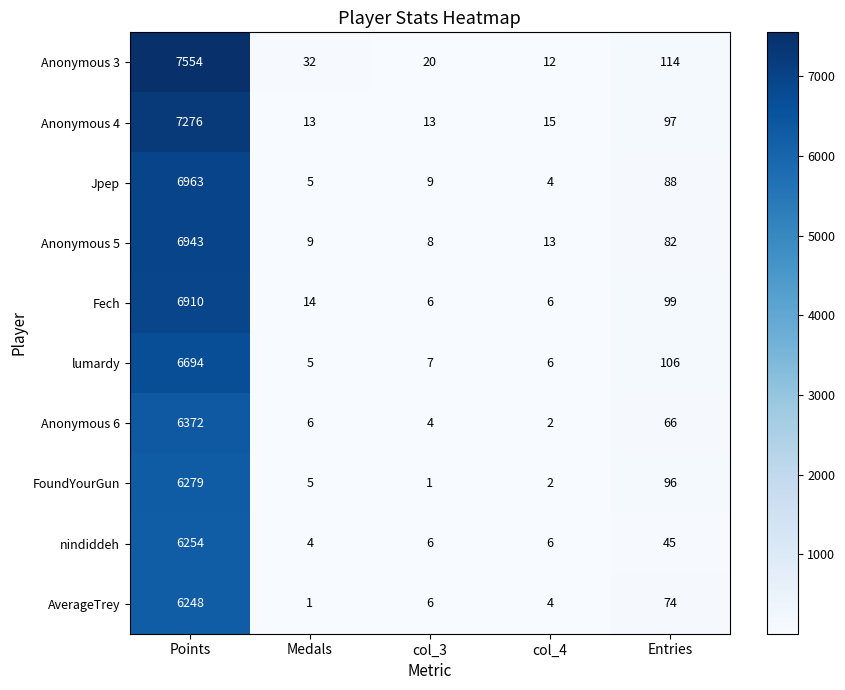

What is the difference between the second highest and minimum values in the FoundYourGun series?

95